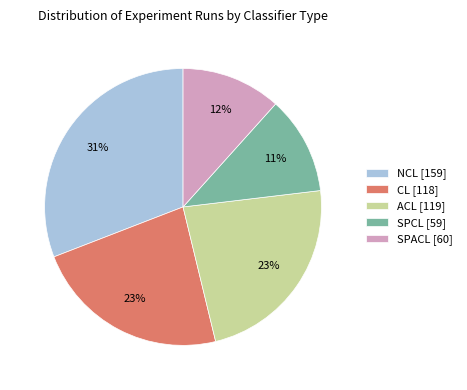

How many segments does this pie chart have?

5